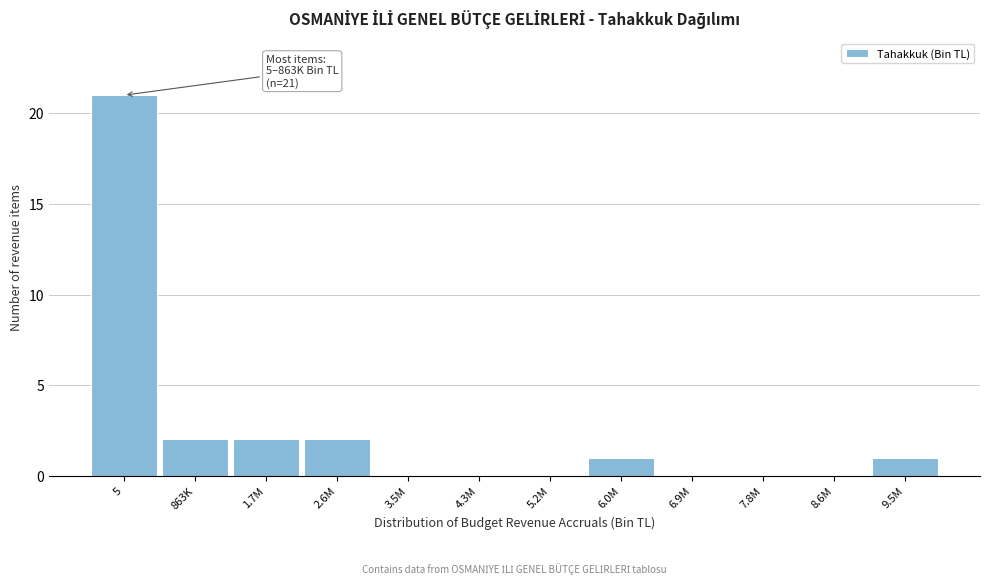

Reading left to right, transcribe all the data shown in this chart.

5=21	863K=2	1.7M=2	2.6M=2	3.5M=0	4.3M=0	5.2M=0	6.0M=1	6.9M=0	7.8M=0	8.6M=0	9.5M=1